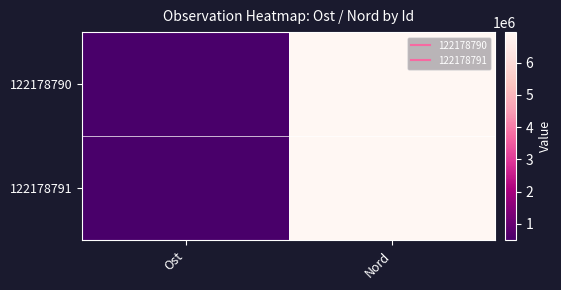

Rank the series at Ost from lowest to highest value.

122178790, 122178791